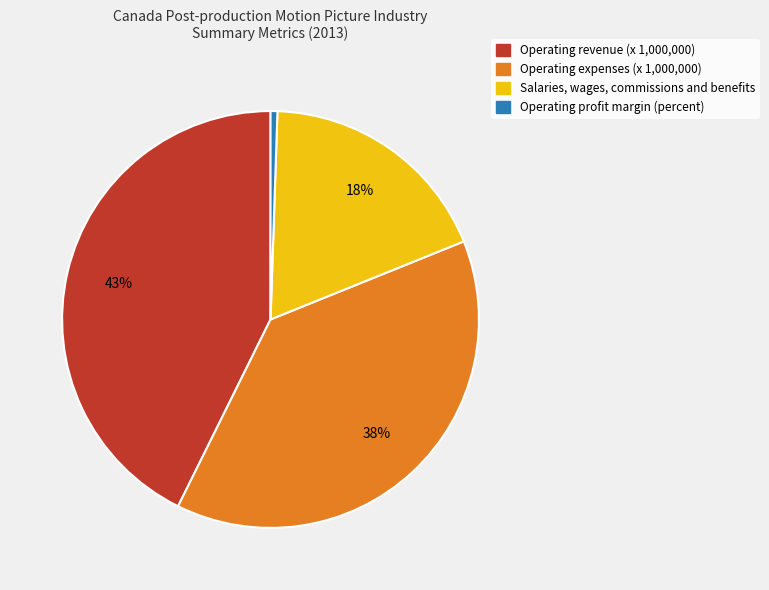

How many slices are in this pie chart?

4